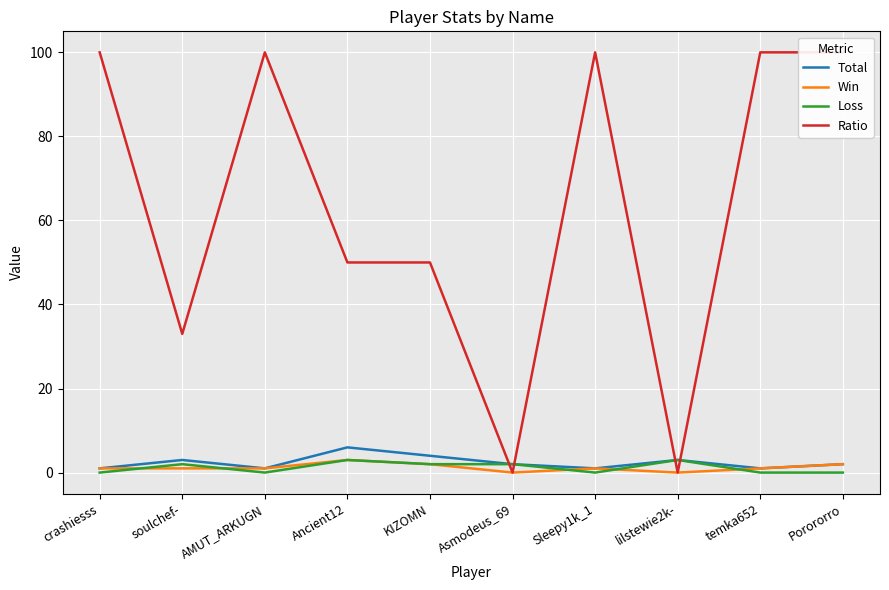

What is the value of the Ratio point at the 7th from the left?

100